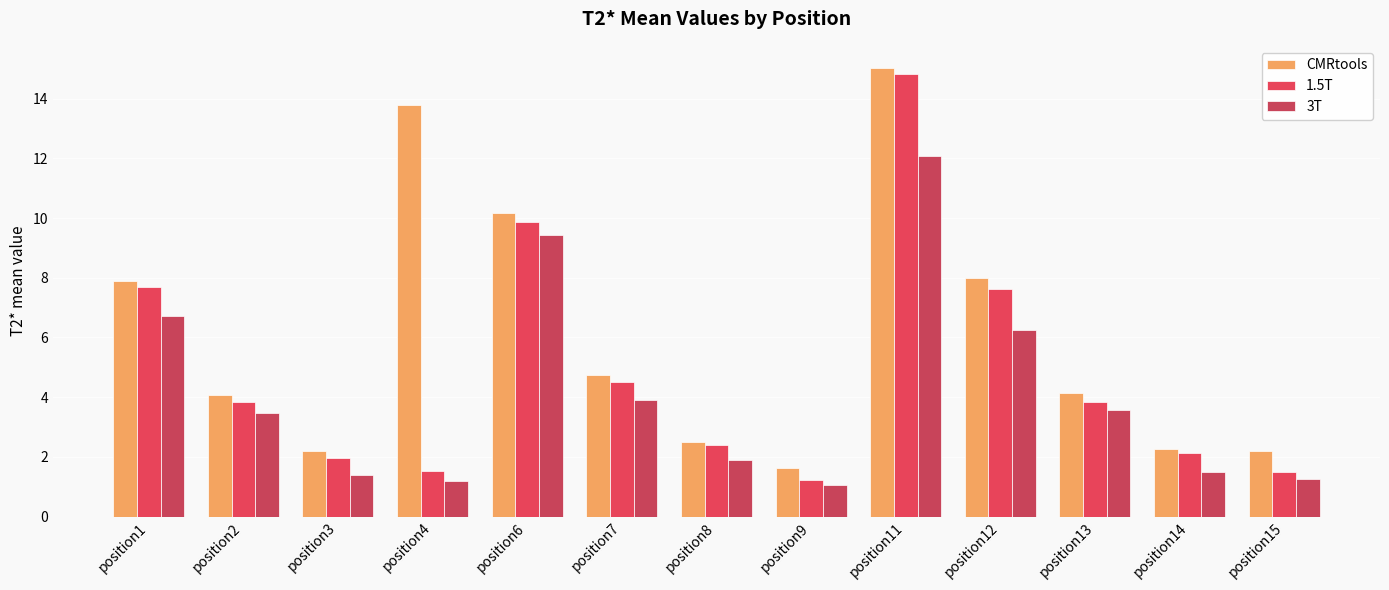

Which category has the lowest value across all series?

position9